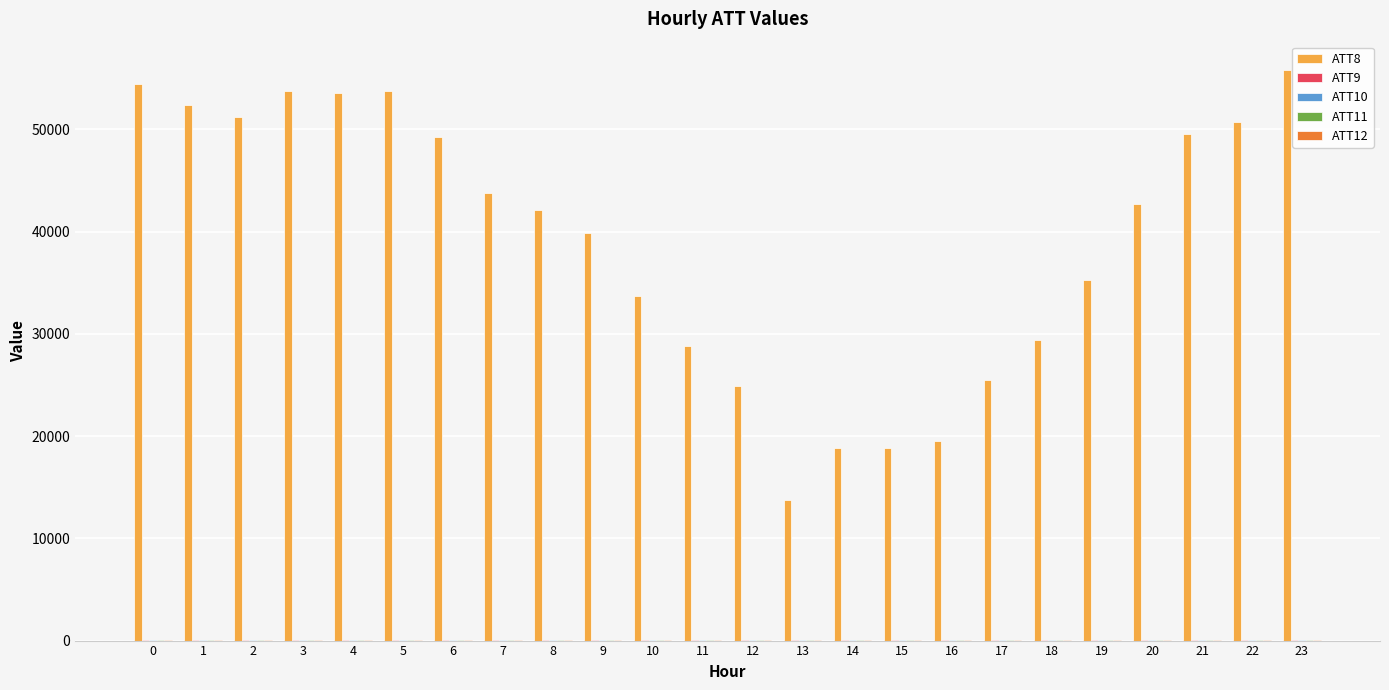

How many groups of bars are there?

24